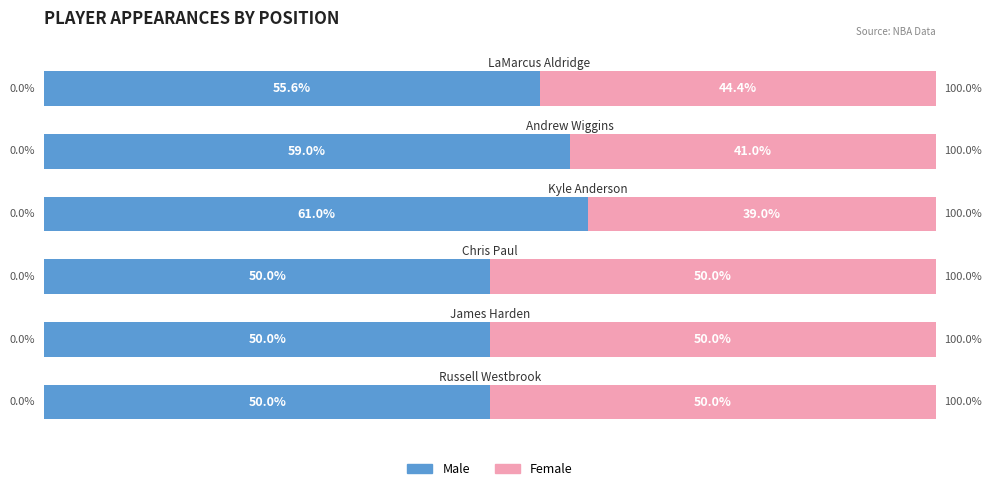

What is the sum of all Female values?

274.5